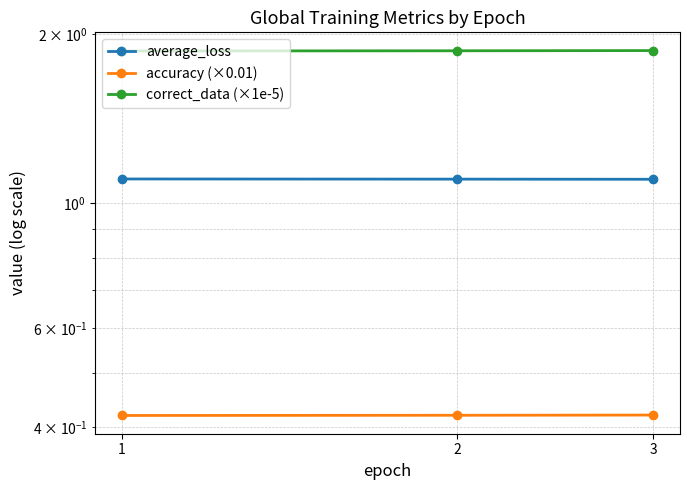

What is the greatest value displayed?

1.9